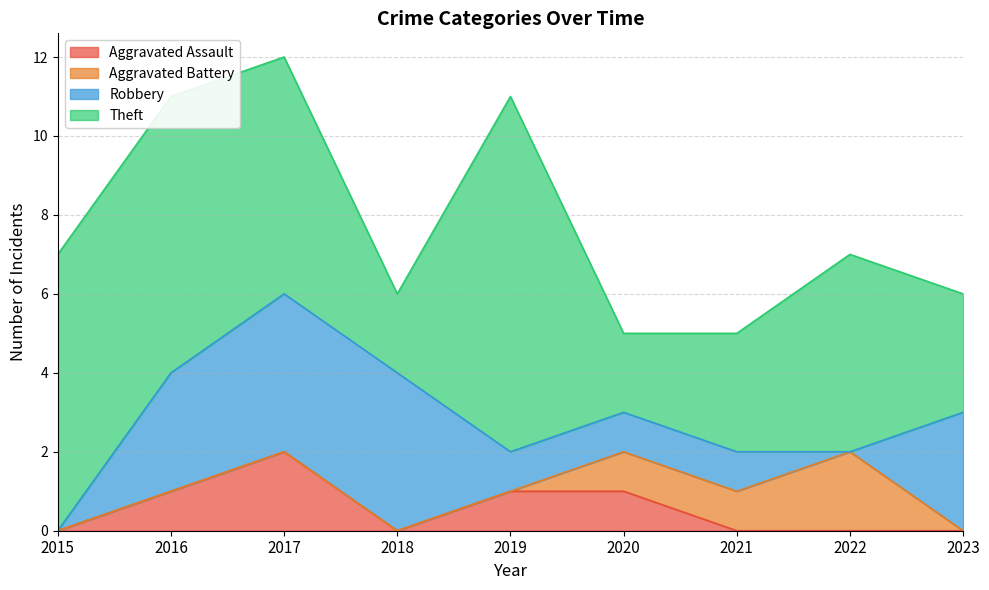

True or false: Aggravated Battery has a value of 1 at 2021.

True